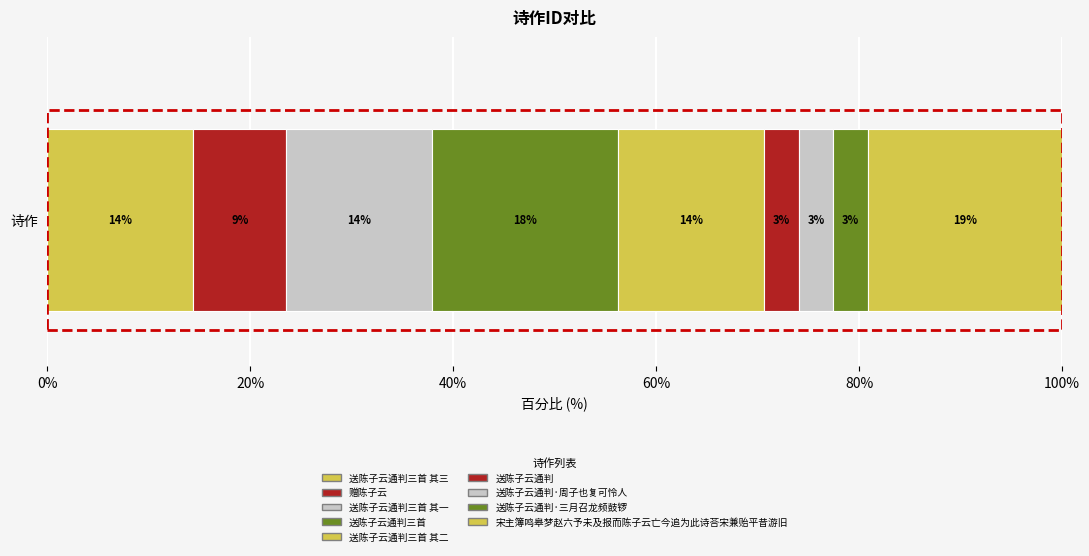

What is the label of the 3rd bar from the right?

送陈子云通判·周子也复可怜人